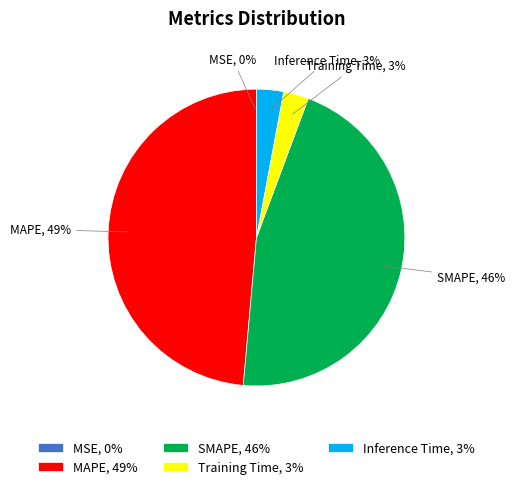

To the nearest percent, what is the difference between the largest and smallest slice percentages?

49%